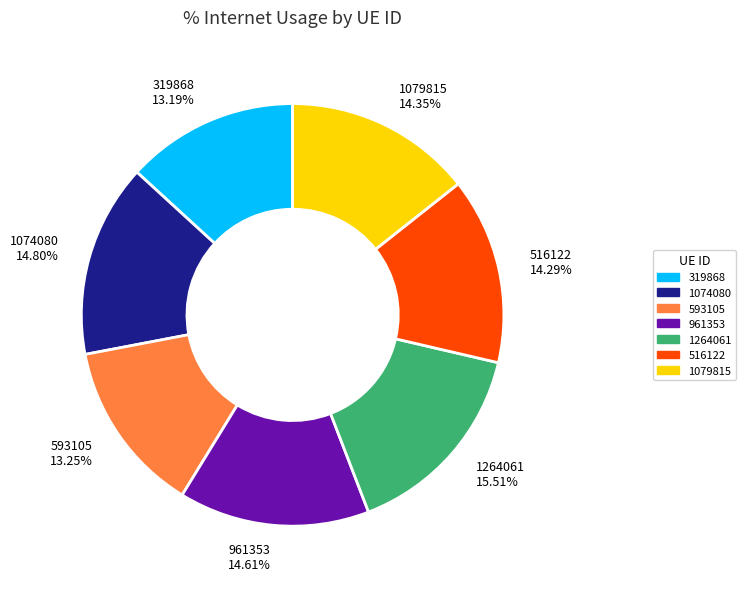

Does 1074080 represent more than half of the total?

No